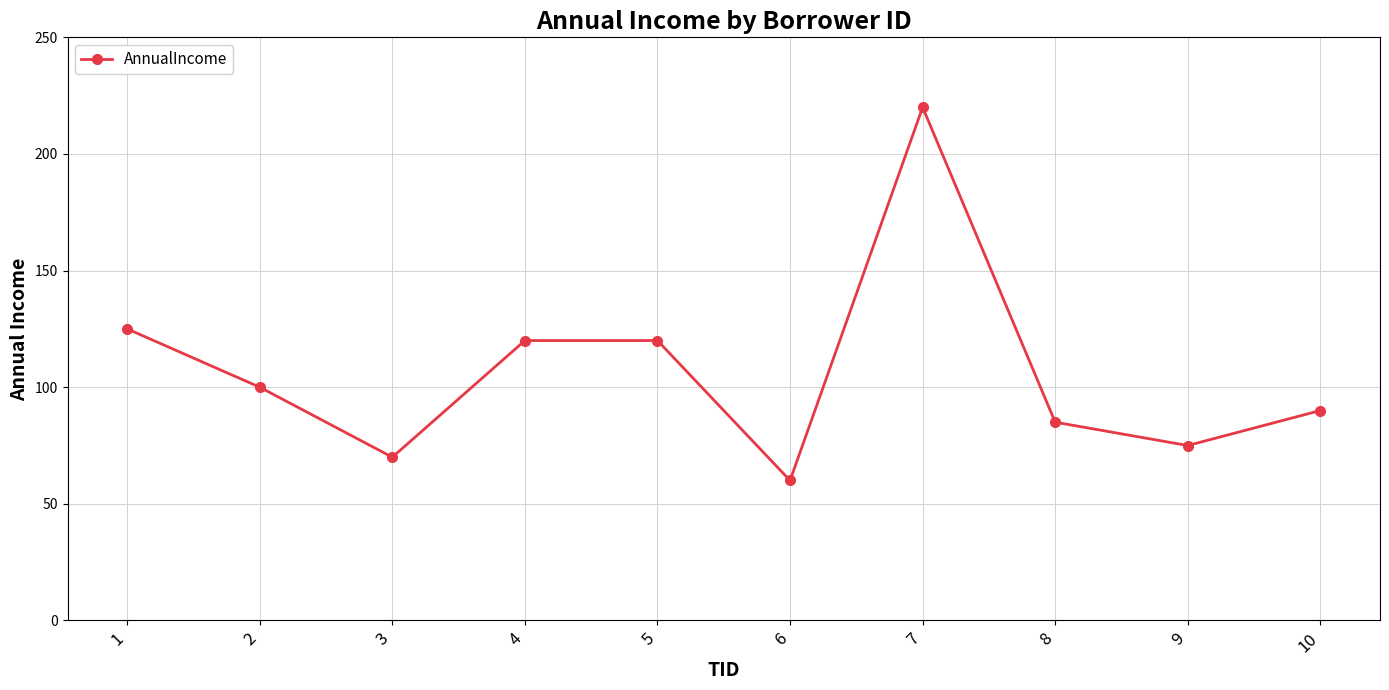

Reading left to right, list all the values displayed in this chart.

125	100	70	120	120	60	220	85	75	90